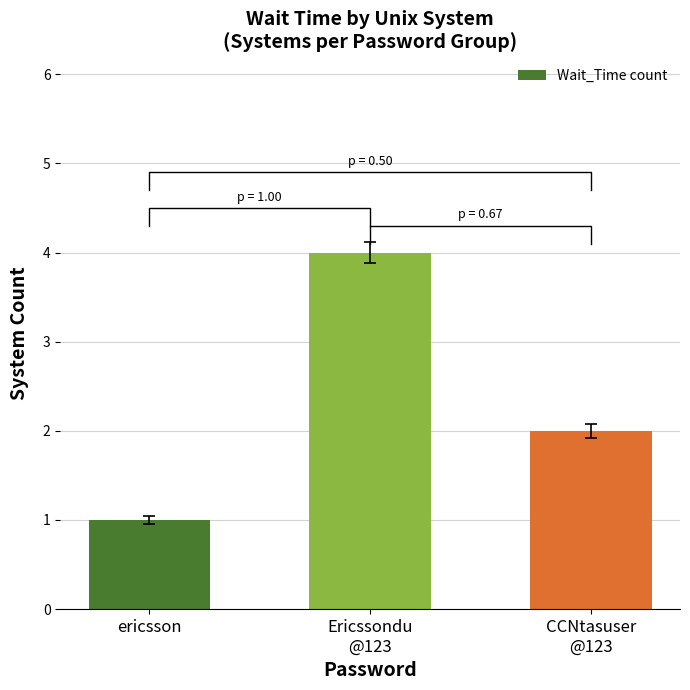

At which category does the chart reach its peak across all series?

Ericssondu
@123